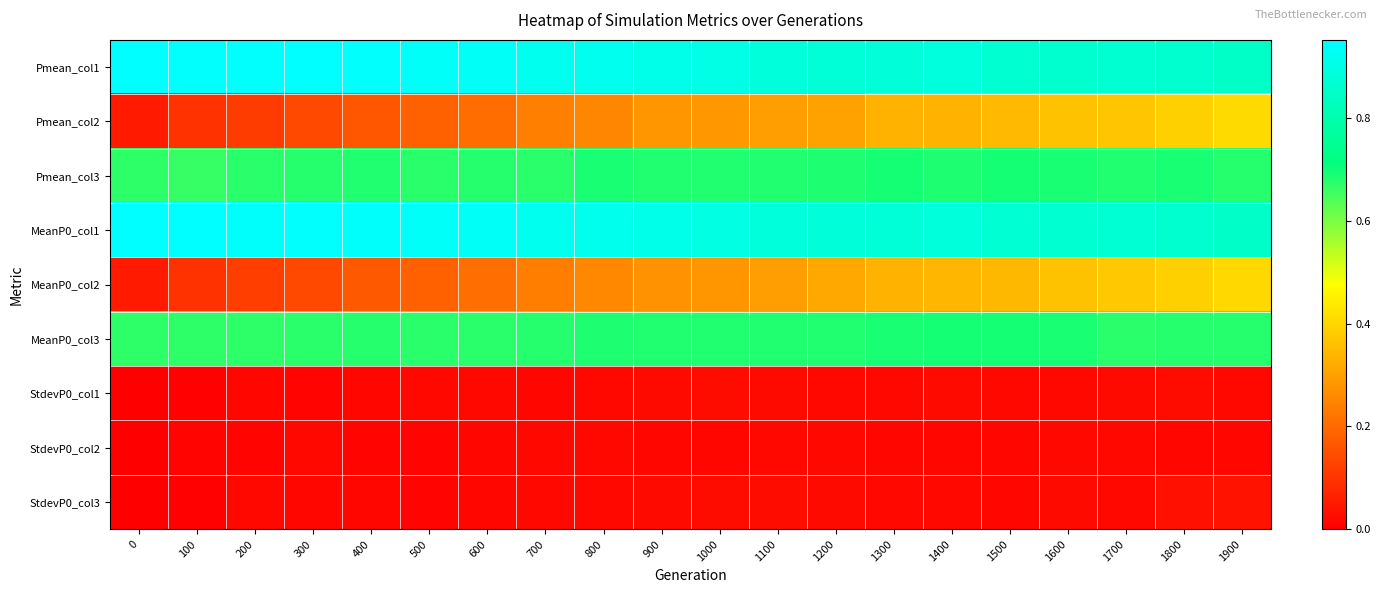

Reading left to right, transcribe all the data shown in this chart.

Pmean_col1: 0=0.9	100=0.9	200=0.9	300=1.0	400=0.9	500=0.9	600=0.9	700=0.9	800=0.9	900=0.9	1000=0.9	1100=0.9	1200=0.9	1300=0.9	1400=0.9	1500=0.9	1600=0.9	1700=0.9	1800=0.9	1900=0.8
Pmean_col2: 0=0.1	100=0.1	200=0.1	300=0.1	400=0.2	500=0.2	600=0.2	700=0.2	800=0.3	900=0.3	1000=0.3	1100=0.3	1200=0.3	1300=0.3	1400=0.3	1500=0.3	1600=0.4	1700=0.4	1800=0.4	1900=0.4
Pmean_col3: 0=0.7	100=0.7	200=0.7	300=0.7	400=0.7	500=0.7	600=0.7	700=0.7	800=0.7	900=0.7	1000=0.7	1100=0.7	1200=0.7	1300=0.7	1400=0.7	1500=0.7	1600=0.7	1700=0.7	1800=0.7	1900=0.7
MeanP0_col1: 0=0.9	100=0.9	200=0.9	300=0.9	400=0.9	500=0.9	600=0.9	700=0.9	800=0.9	900=0.9	1000=0.9	1100=0.9	1200=0.9	1300=0.9	1400=0.9	1500=0.9	1600=0.9	1700=0.9	1800=0.9	1900=0.8
MeanP0_col2: 0=0.1	100=0.1	200=0.1	300=0.1	400=0.2	500=0.2	600=0.2	700=0.2	800=0.3	900=0.3	1000=0.3	1100=0.3	1200=0.3	1300=0.3	1400=0.3	1500=0.3	1600=0.4	1700=0.4	1800=0.4	1900=0.4
MeanP0_col3: 0=0.7	100=0.7	200=0.7	300=0.7	400=0.7	500=0.7	600=0.7	700=0.7	800=0.7	900=0.7	1000=0.7	1100=0.7	1200=0.7	1300=0.7	1400=0.7	1500=0.7	1600=0.7	1700=0.7	1800=0.7	1900=0.7
StdevP0_col1: 0=0.0	100=0.0	200=0.0	300=0.0	400=0.0	500=0.0	600=0.0	700=0.0	800=0.0	900=0.0	1000=0.0	1100=0.0	1200=0.0	1300=0.0	1400=0.0	1500=0.0	1600=0.0	1700=0.0	1800=0.0	1900=0.0
StdevP0_col2: 0=0.0	100=0.0	200=0.0	300=0.0	400=0.0	500=0.0	600=0.0	700=0.0	800=0.0	900=0.0	1000=0.0	1100=0.0	1200=0.0	1300=0.0	1400=0.0	1500=0.0	1600=0.0	1700=0.0	1800=0.0	1900=0.0
StdevP0_col3: 0=0.0	100=0.0	200=0.0	300=0.0	400=0.0	500=0.0	600=0.0	700=0.0	800=0.0	900=0.0	1000=0.0	1100=0.0	1200=0.0	1300=0.0	1400=0.0	1500=0.0	1600=0.0	1700=0.0	1800=0.0	1900=0.0